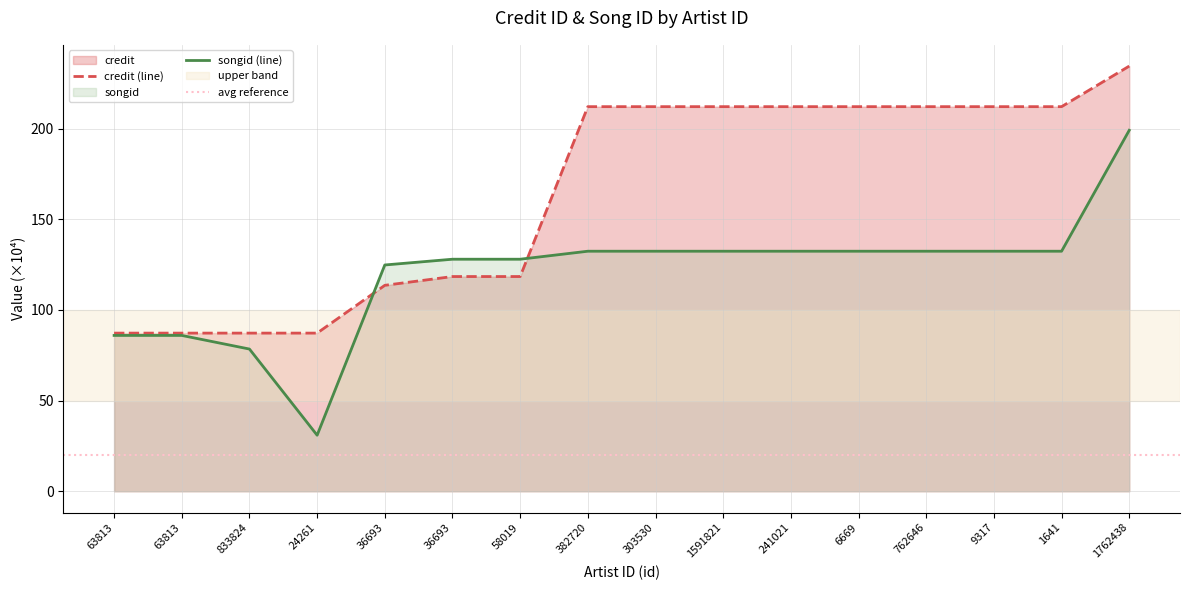

Which series has the widest spread of values?

songid